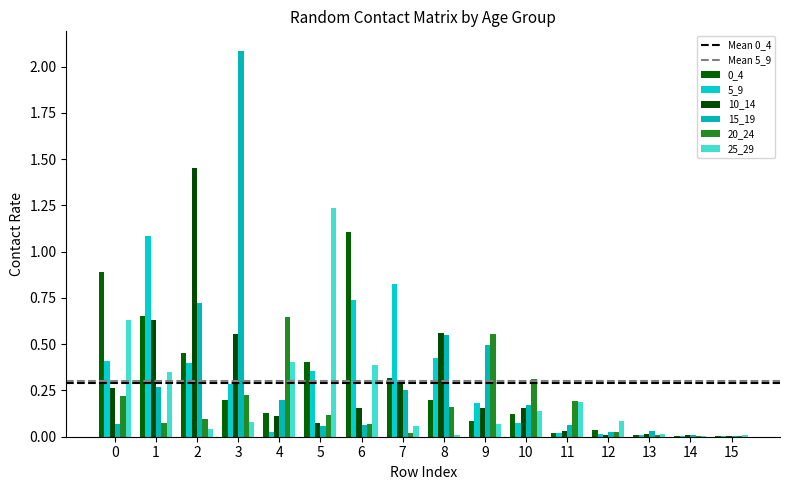

True or false: 20_24 has a value of 0.0 at 13.

True